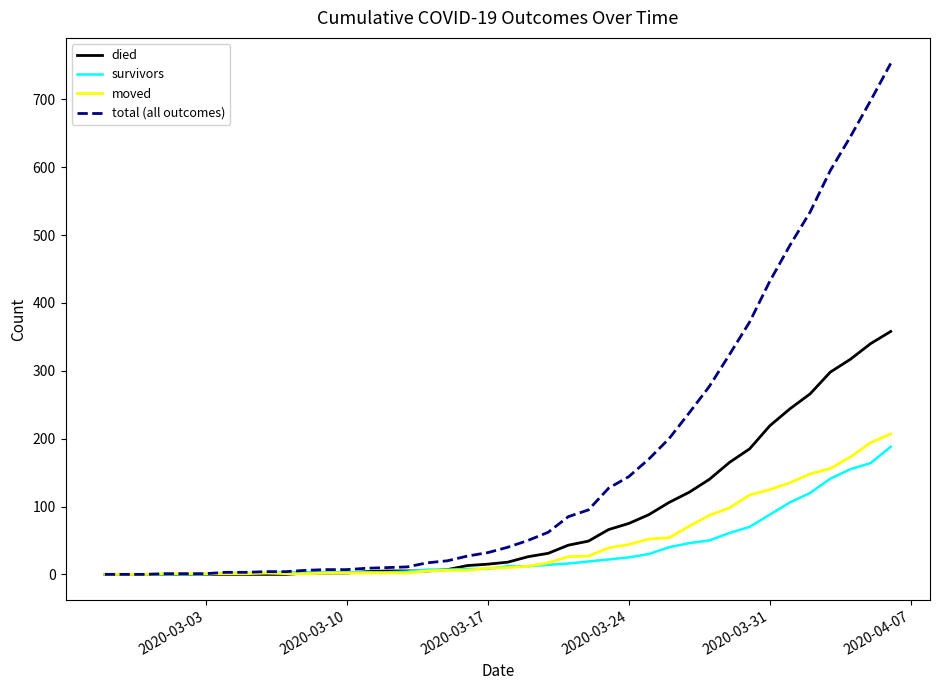

Which series has the largest range (max minus min)?

total (all outcomes)